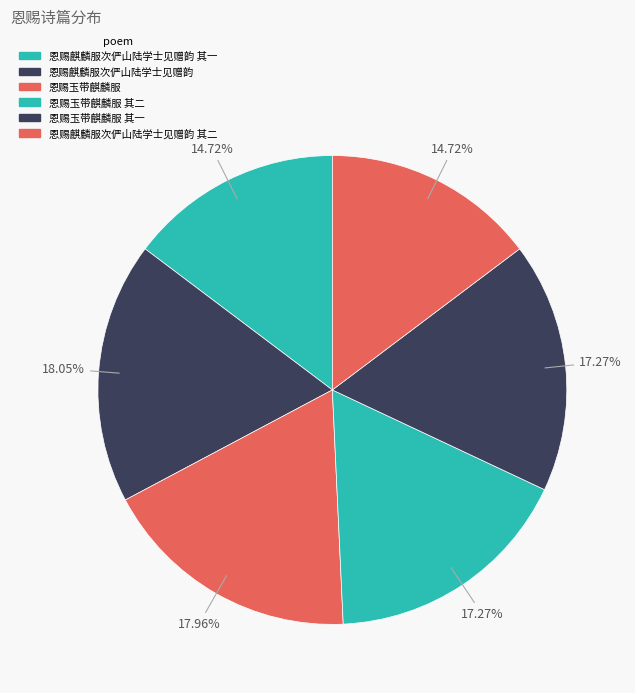

To the nearest percent, what percentage of the pie is 恩赐麒麟服次俨山陆学士见赠韵?

18%